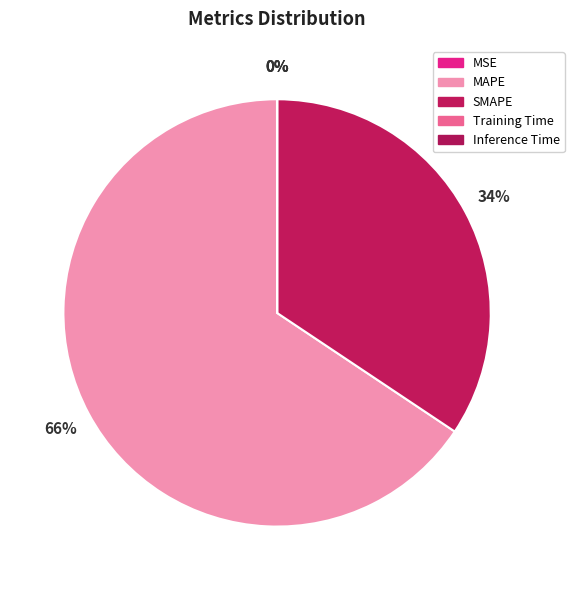

Count the number of slices in the pie.

5